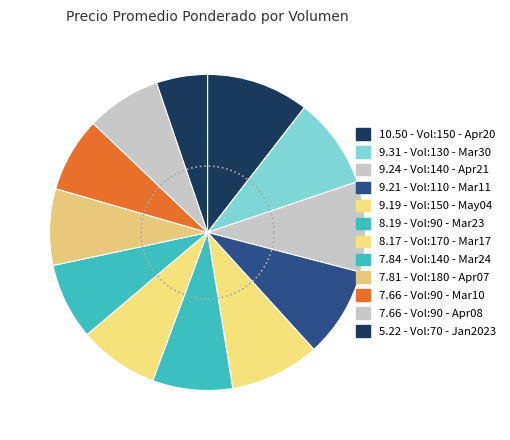

What percentage is NOT represented by 150?

90.8%